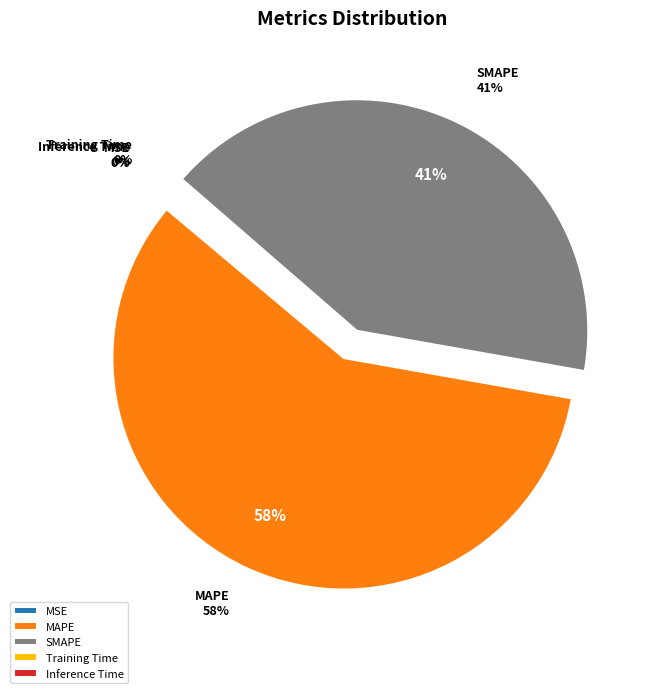

Rank the categories by value from lowest to highest.

MSE, Training Time, Inference Time, SMAPE, MAPE